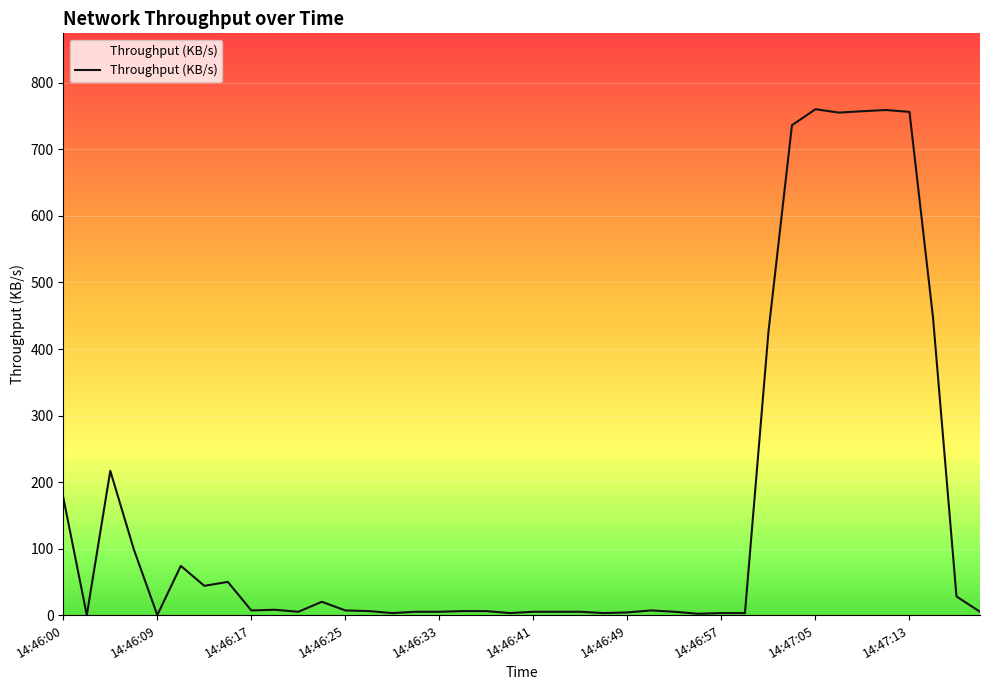

What is the maximum value shown in the chart?

760.5